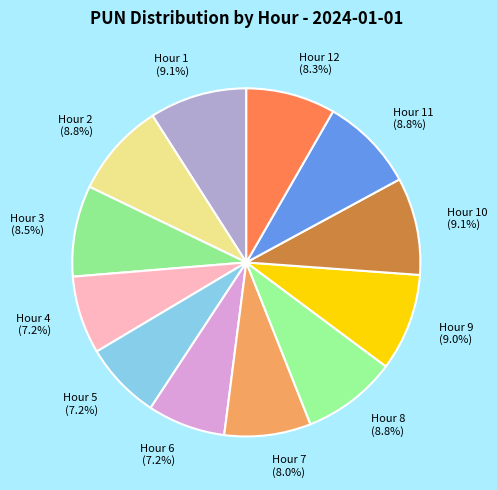

What is the ratio of the value at Hour 11 (8.8%) to the value at Hour 5 (7.2%)?

1.2